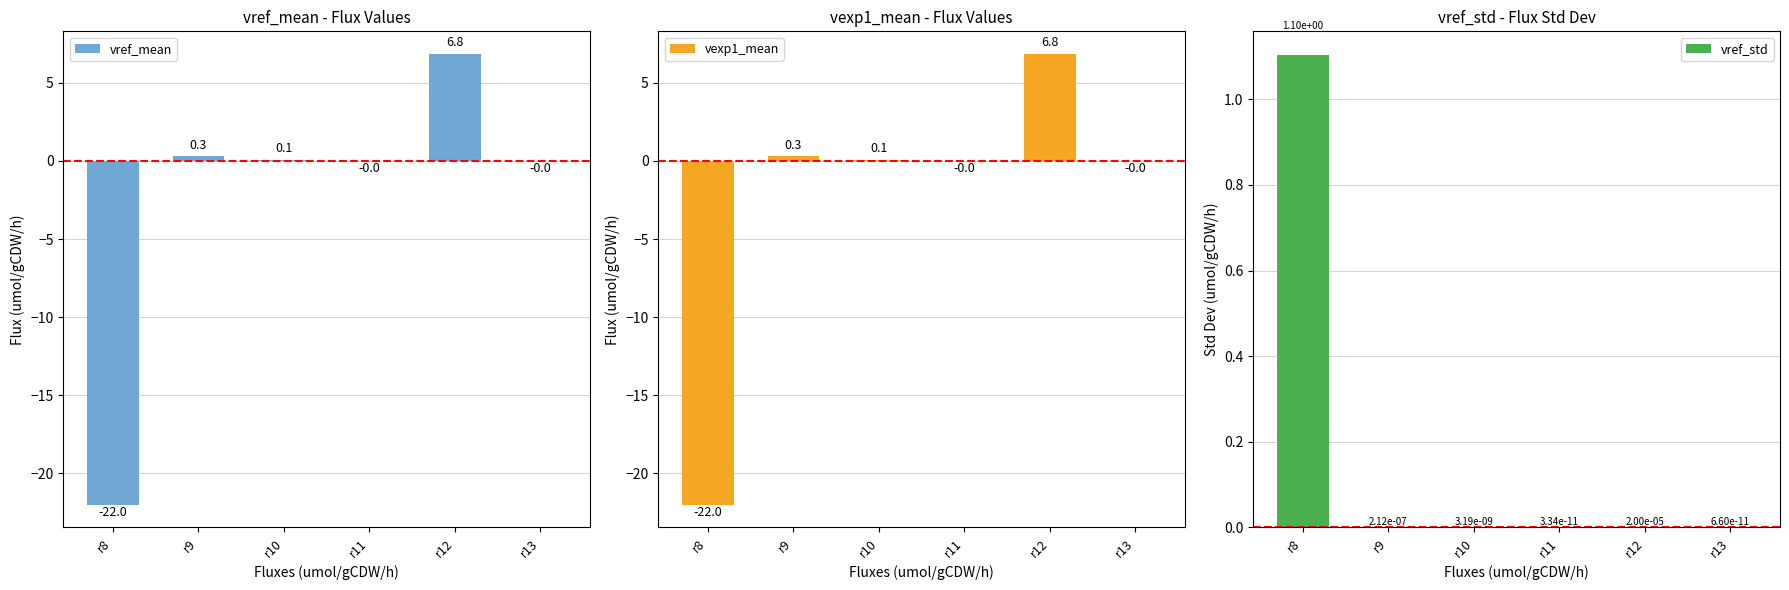

Read the vexp1_mean value at r12.

6.8